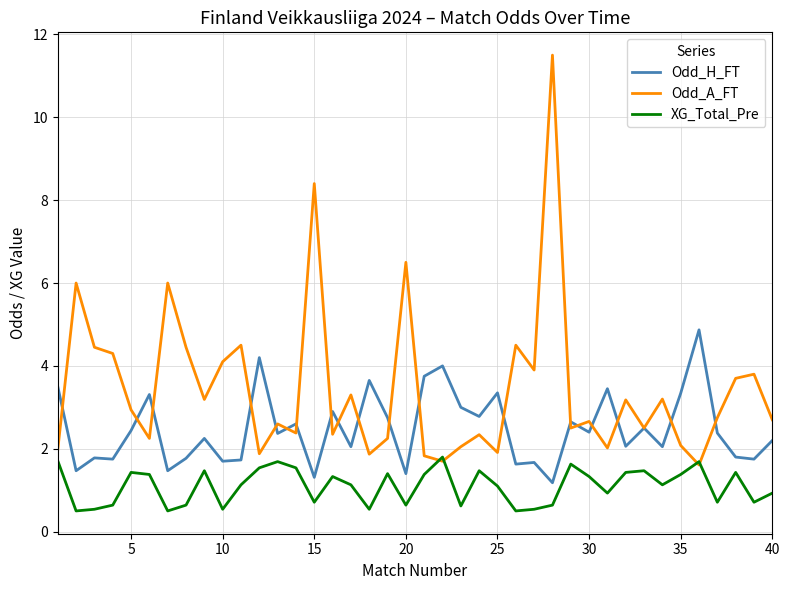

How many interior local valleys does the Odd_A_FT series have?

13